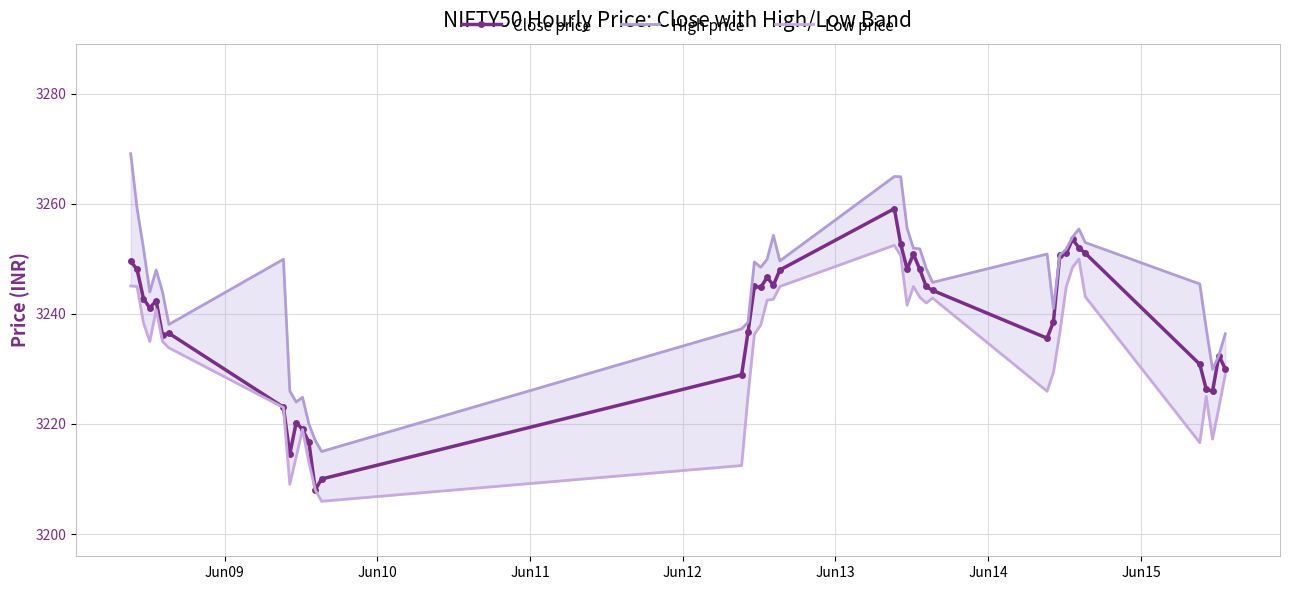

Which series has the largest range (max minus min)?

High price